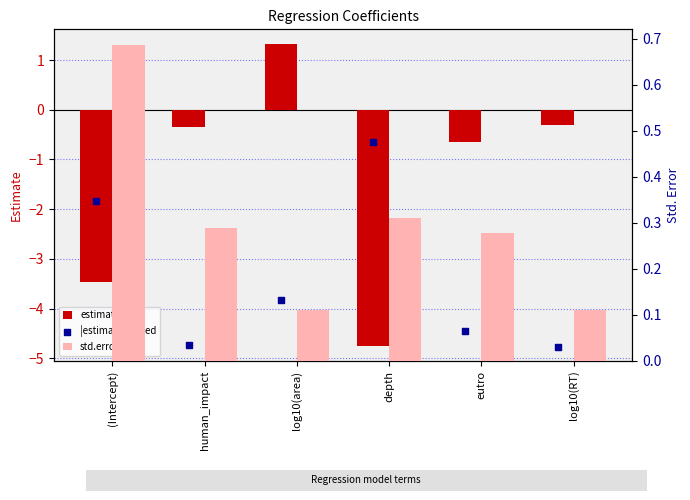

At which category is the sum across all series the highest?

log10(area)